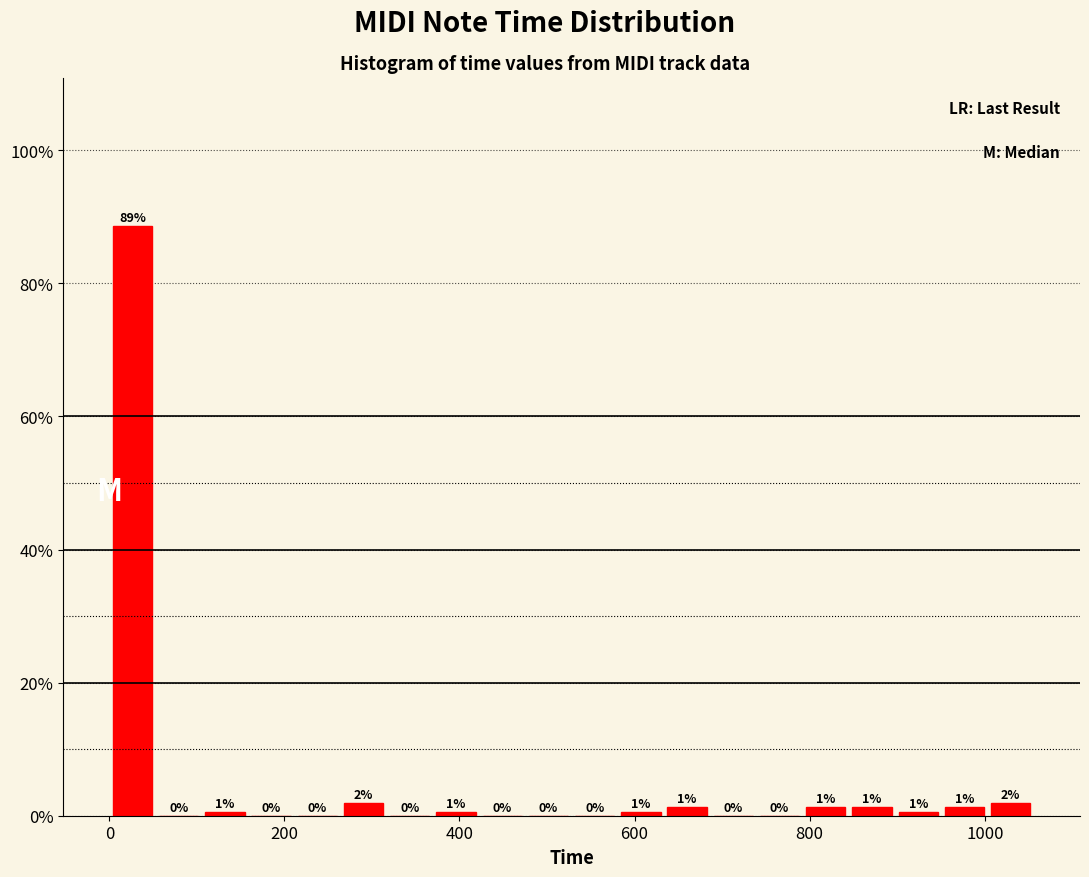

Around what value on the x-axis is the tallest bar? Give the approximate position of its centre, as read against the axis.

20